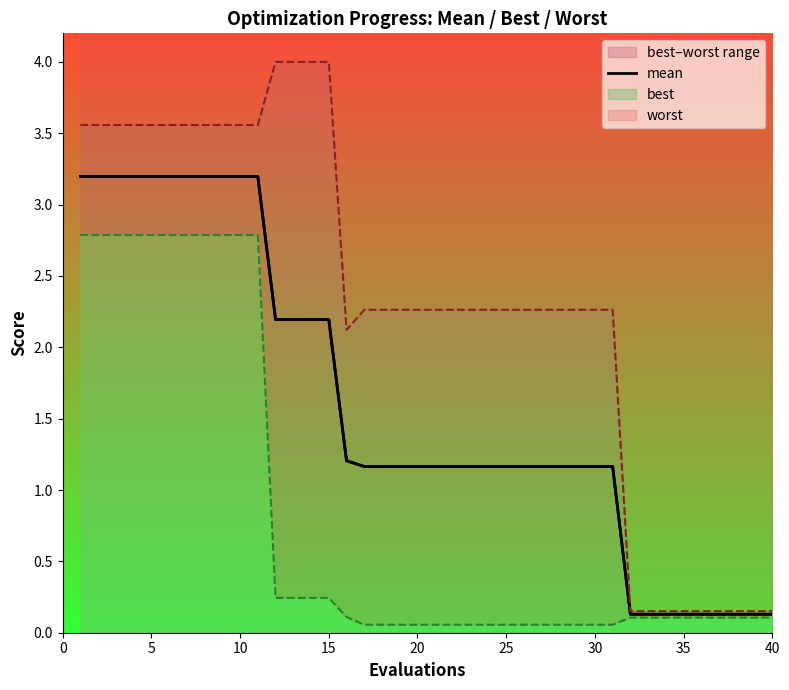

Is it true that mean equals 1.2 at 20?

True